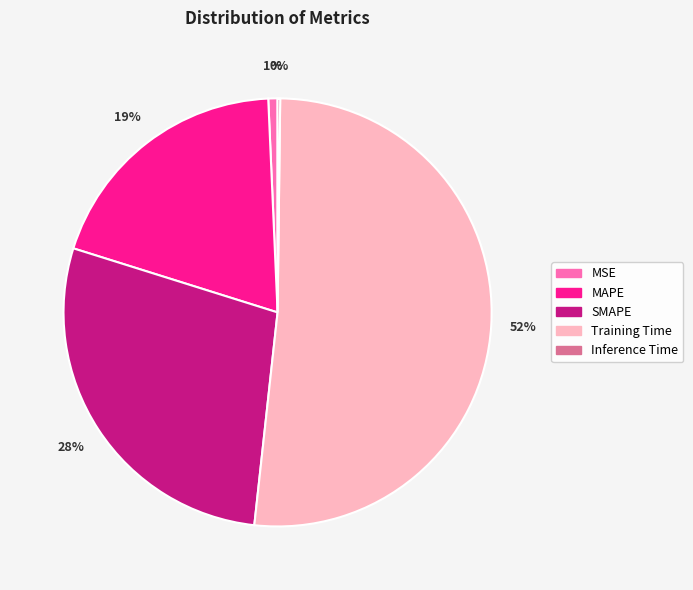

Combined, do Training Time and SMAPE account for over 50%?

Yes